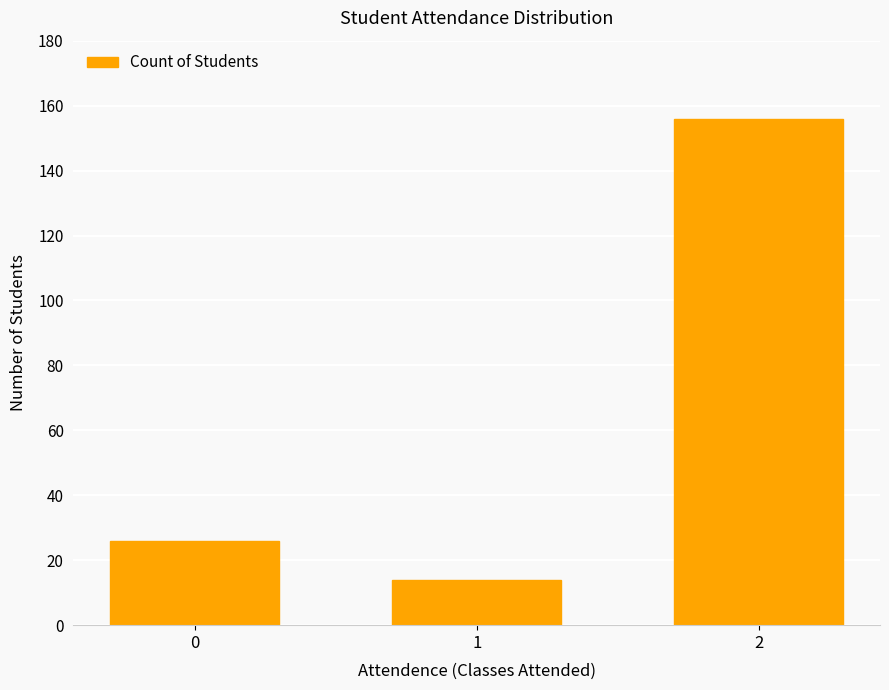

How many values are below 26?

1